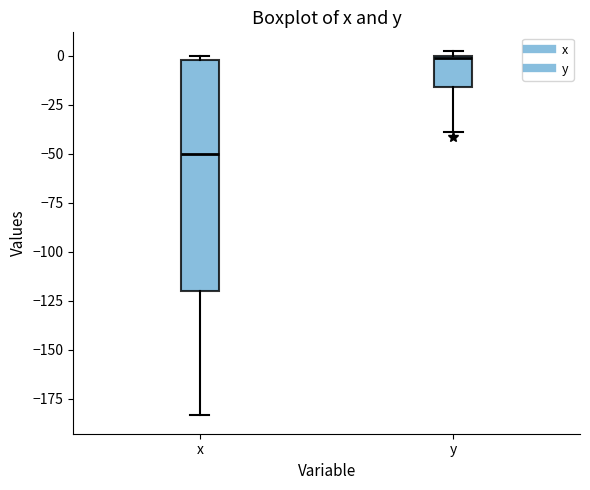

Reading left to right, read every box against the y-axis: the position of its median line, the range the box covers, and the ends of its whiskers. The values are not printed on the chart, so give them approximately, as read against the axis.

x: median -50, box -120 to 0, whiskers -185 to 0 (just above the box's upper edge)
y: median 0, box -15 to 0, whiskers -40 to 5